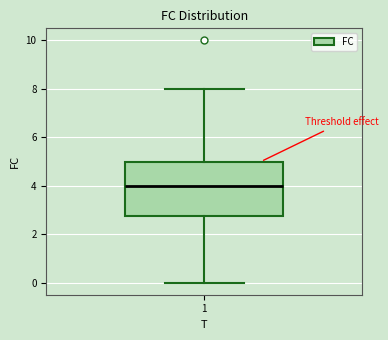

Transcribe this box plot: give where the median line is, the range the box spans, and where the two whiskers end, as read against the y-axis. The values are not printed on the chart, so give them approximately, as read against the axis.

median 4.0, box 2.8 to 5.0, whiskers 0.0 to 8.0